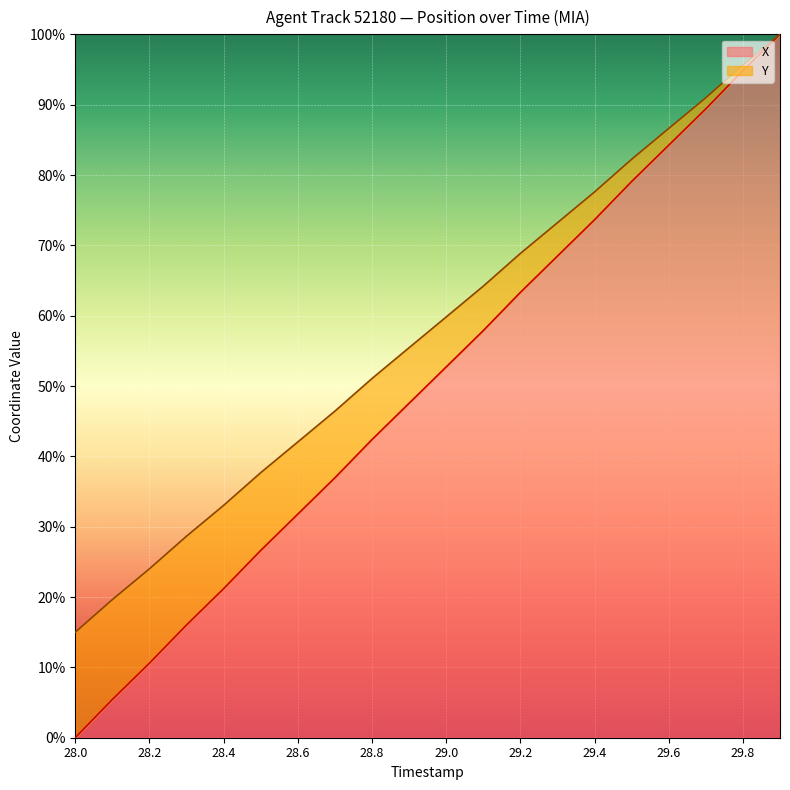

Reading right to left, extract all data points from this chart.

X: 29.9=100.0	29.8=94.8	29.7=89.4	29.6=84.2	29.5=79.1	29.4=73.6	29.3=68.5	29.2=63.3	29.1=57.9	29.0=52.7	28.9=47.6	28.8=42.4	28.7=37.0	28.6=31.8	28.5=26.6	28.4=21.2	28.3=16.0	28.2=10.6	28.1=5.4	28.0=0.0
Y: 29.9=100.0	29.8=95.6	29.7=91.0	29.6=86.6	29.5=82.2	29.4=77.6	29.3=73.2	29.2=68.8	29.1=64.2	29.0=59.8	28.9=55.5	28.8=51.1	28.7=46.4	28.6=42.1	28.5=37.7	28.4=33.0	28.3=28.7	28.2=24.0	28.1=19.6	28.0=15.0